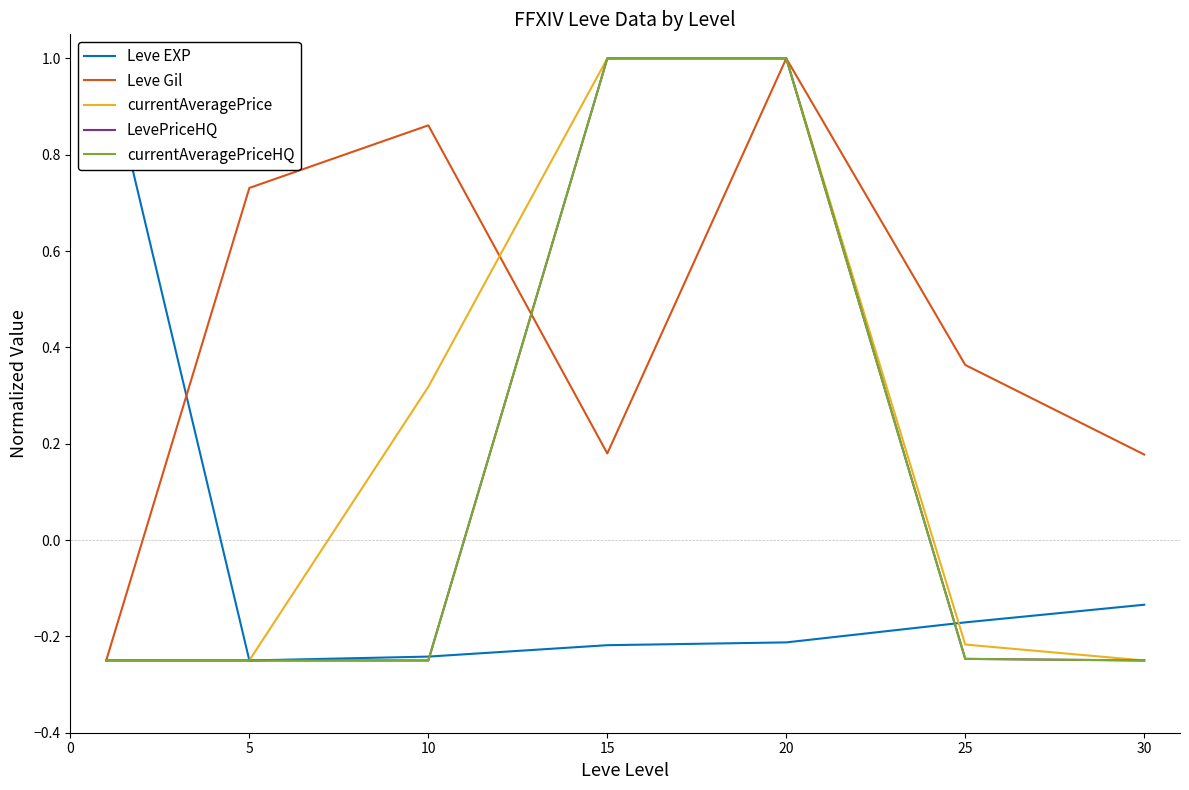

Rank the series at 5 from lowest to highest value.

Leve EXP, LevePriceHQ, currentAveragePriceHQ, currentAveragePrice, Leve Gil